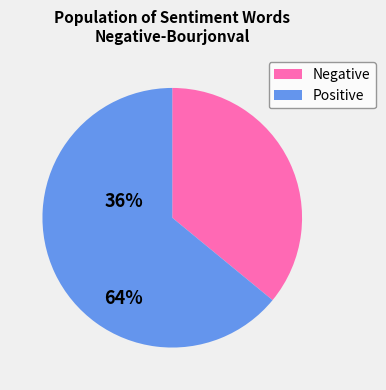

How many segments does this pie chart have?

2